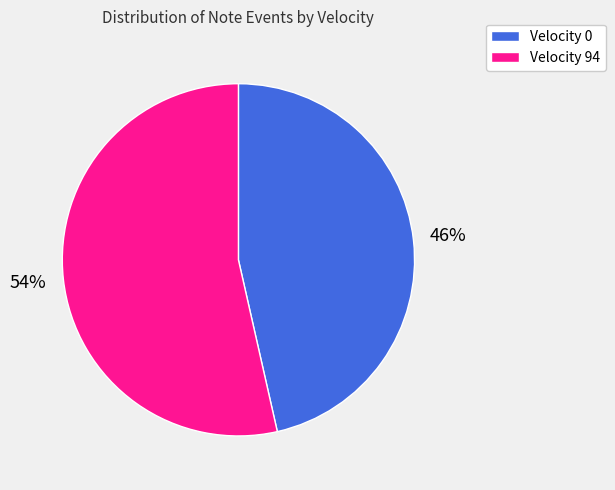

Is it true that Velocity 0 is 40% of the pie?

False